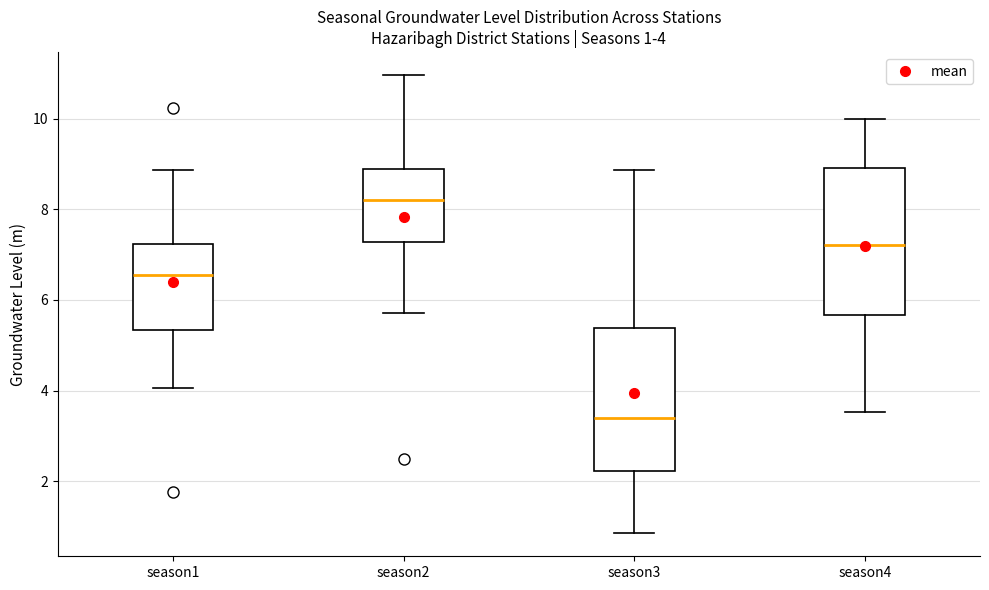

Which box's median line is the lowest?

season3